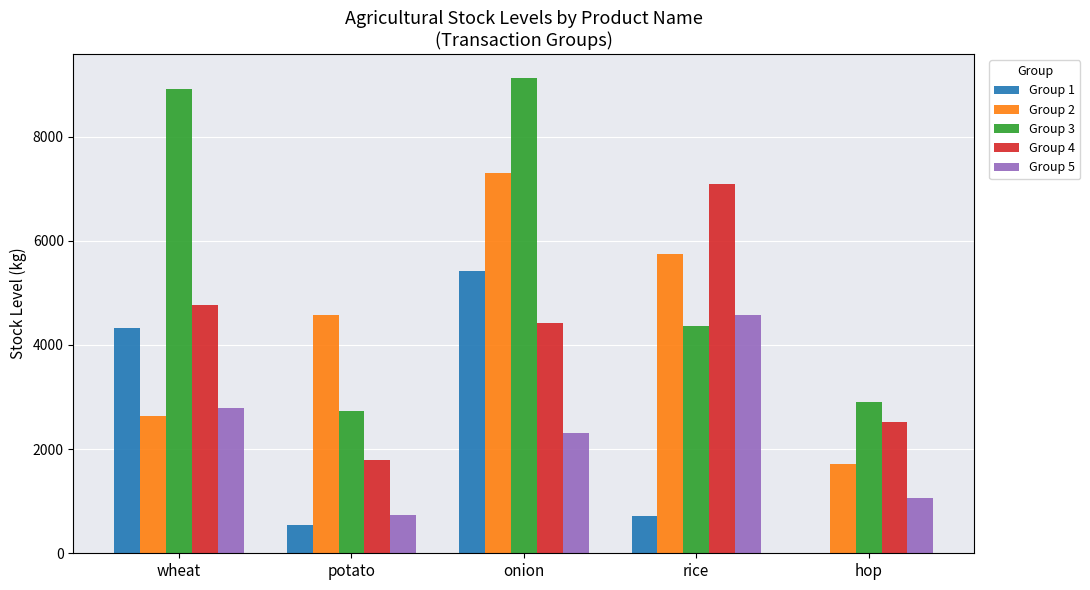

Reading left to right, extract all data points from this chart.

Group 1: wheat=4315	potato=551	onion=5422	rice=710	hop=9
Group 2: wheat=2633	potato=4574	onion=7297	rice=5746	hop=1719
Group 3: wheat=8908	potato=2739	onion=9128	rice=4355	hop=2902
Group 4: wheat=4763	potato=1781	onion=4423	rice=7095	hop=2518
Group 5: wheat=2791	potato=726	onion=2304	rice=4577	hop=1064